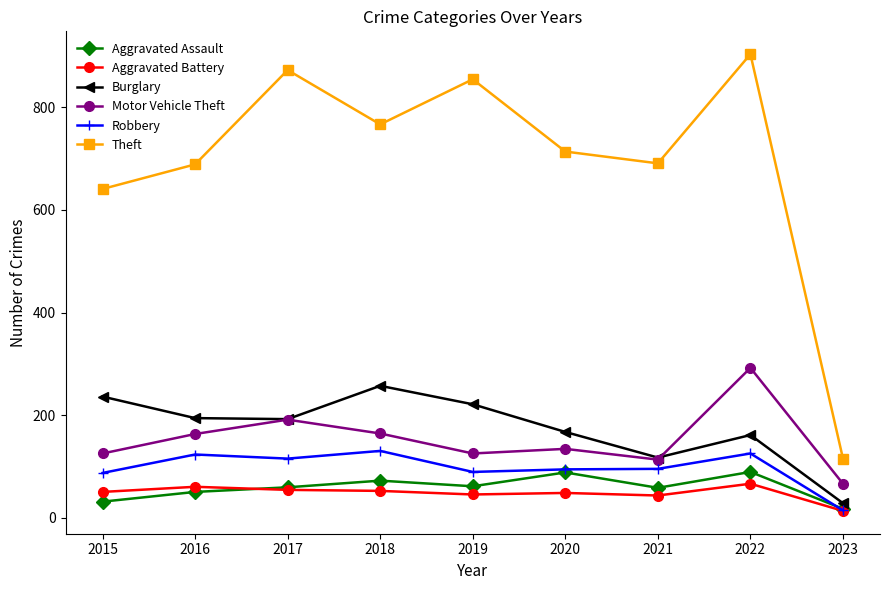

True or false: Aggravated Assault has a value of 72 at 2018.

True